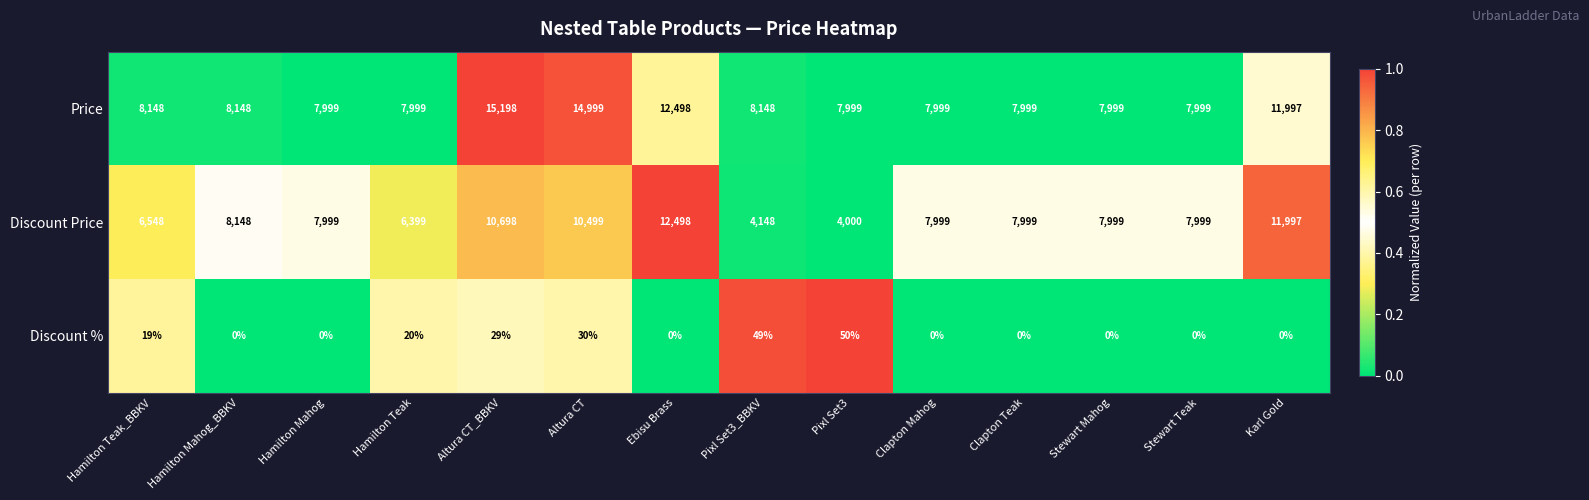

What is the sum of all Price values?

135129